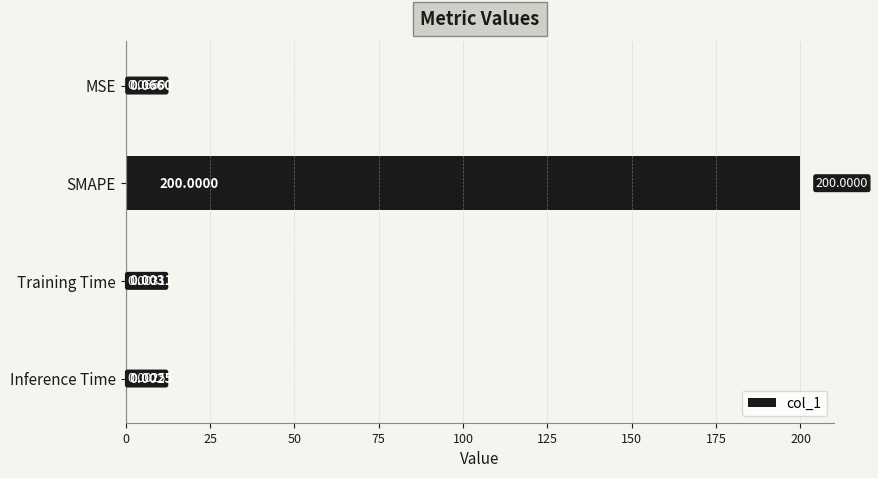

What is the change in value from SMAPE to Inference Time?

-200.0